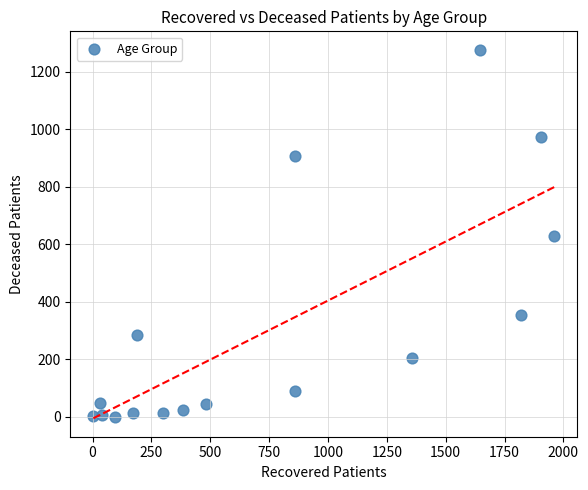

What is the range of Y values (max minus min)?

1277